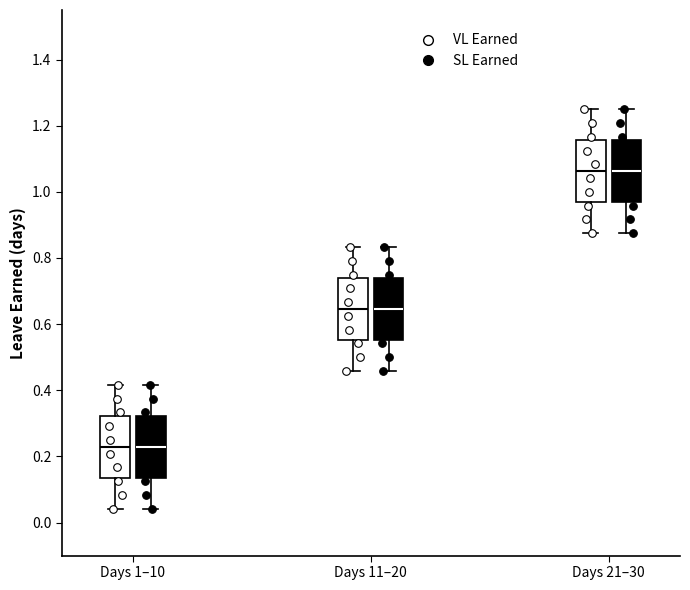

Reading left to right, transcribe this box plot: for each box, give where its median line is, the range the box spans, and where its two whiskers end, as read against the y-axis. The values are not printed on the chart, so give them approximately, as read against the axis.

Days 1–10 (VL Earned): median 0.22, box 0.14 to 0.32, whiskers 0.04 to 0.42
Days 1–10 (SL Earned): median 0.22, box 0.14 to 0.32, whiskers 0.04 to 0.42
Days 11–20 (VL Earned): median 0.64, box 0.56 to 0.74, whiskers 0.46 to 0.84
Days 11–20 (SL Earned): median 0.64, box 0.56 to 0.74, whiskers 0.46 to 0.84
Days 21–30 (VL Earned): median 1.06, box 0.96 to 1.16, whiskers 0.88 to 1.26
Days 21–30 (SL Earned): median 1.06, box 0.96 to 1.16, whiskers 0.88 to 1.26